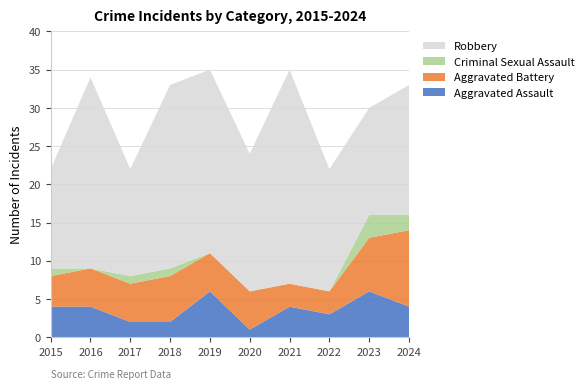

Reading left to right, what are all the values shown in this chart?

Aggravated Assault: 4	4	2	2	6	1	4	3	6	4
Aggravated Battery: 4	5	5	6	5	5	3	3	7	10
Criminal Sexual Assault: 1	0	1	1	0	0	0	0	3	2
Robbery: 13	25	14	24	24	18	28	16	14	17